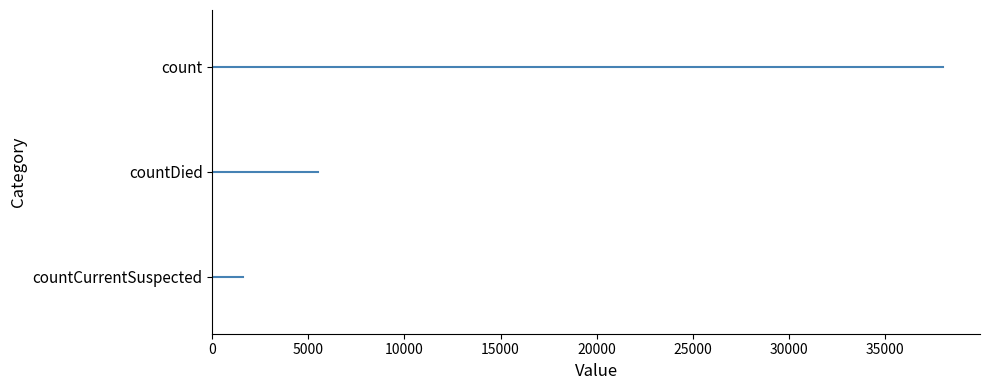

Where is the data nearest to the value 19822?

countDied